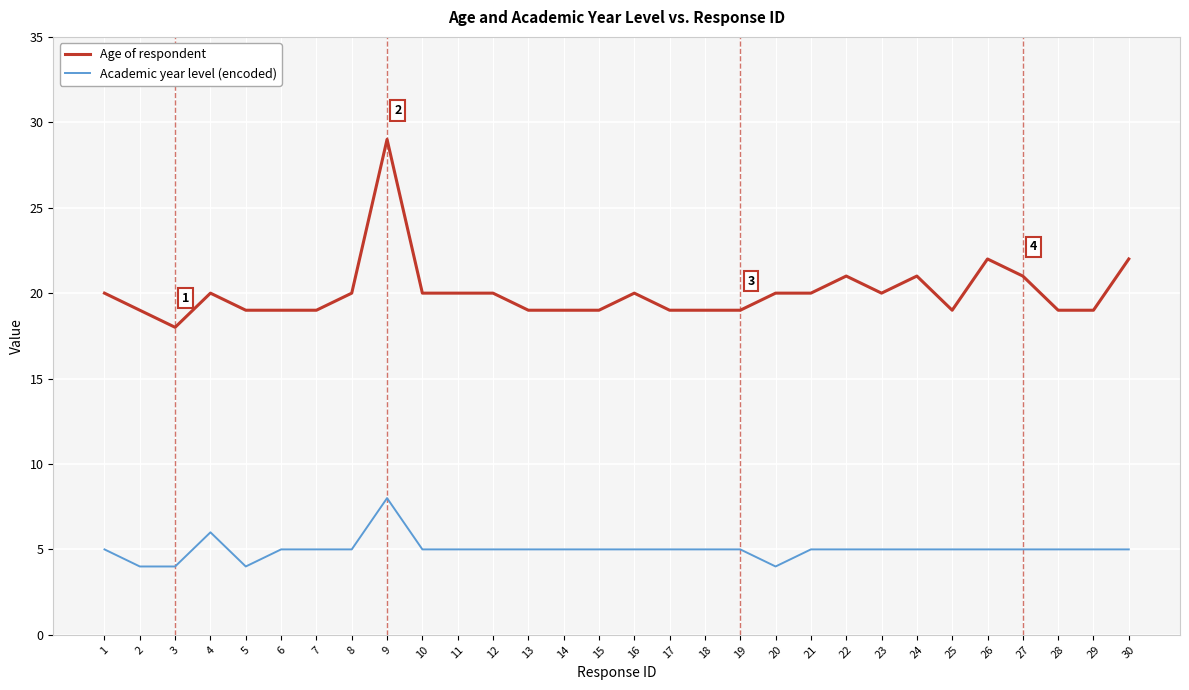

What is the lowest value of the Age of respondent series?

18